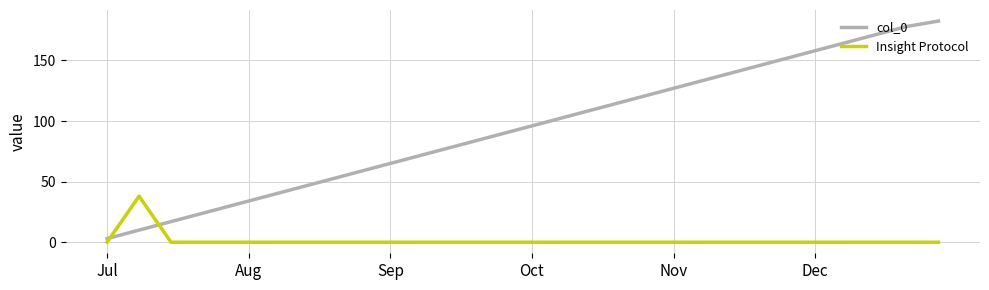

What is the difference between the second highest and minimum values in the col_0 series?

175.0